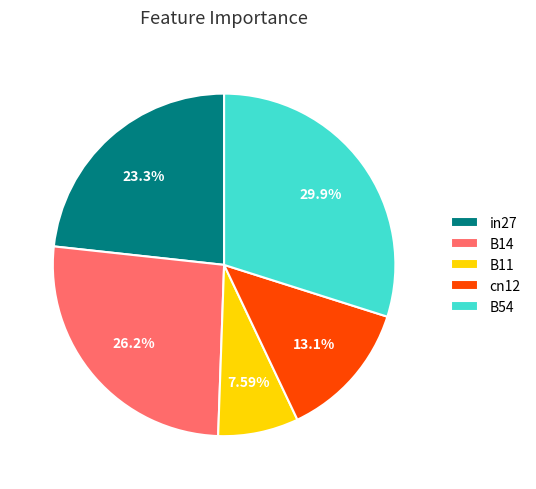

How many slices are in this pie chart?

5